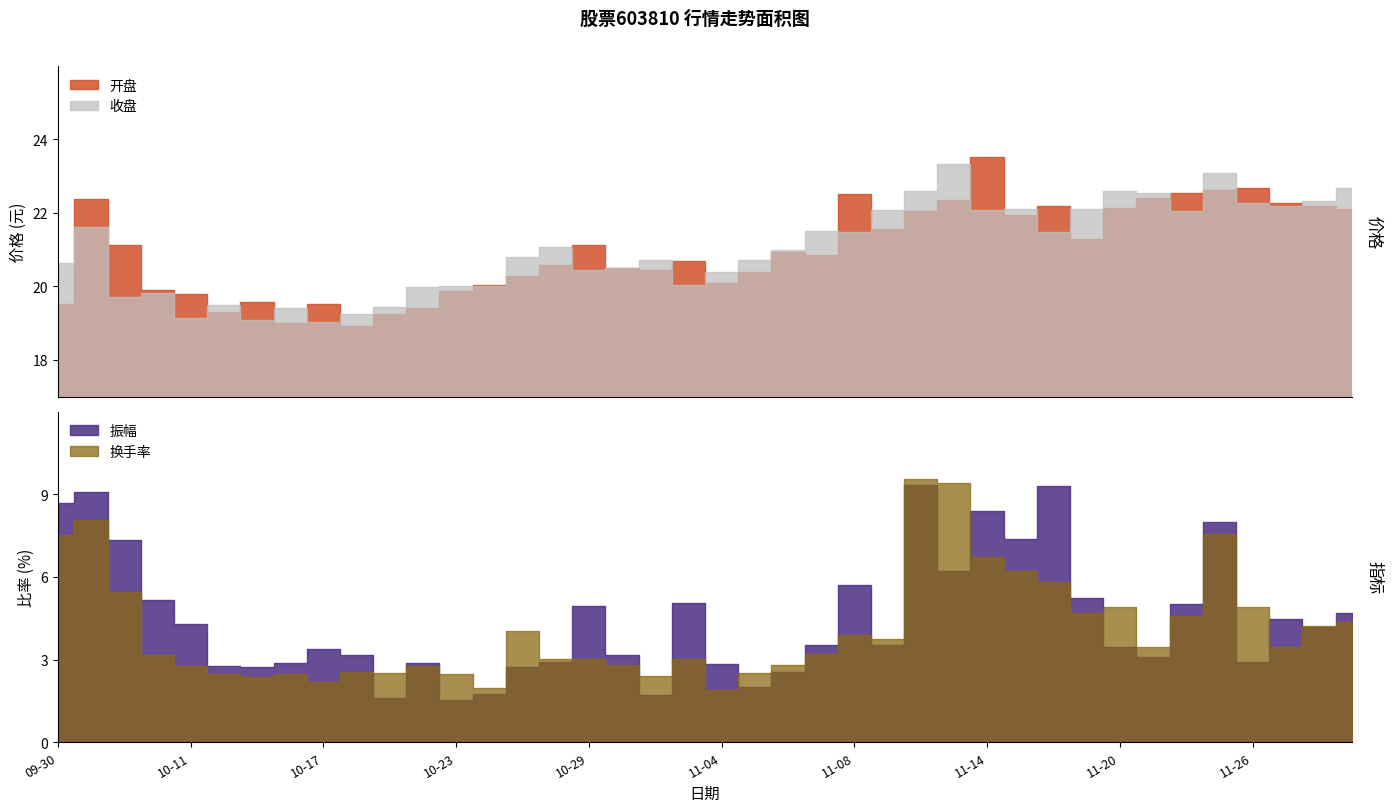

True or false: 振幅 and 收盘 cross at least once.

False